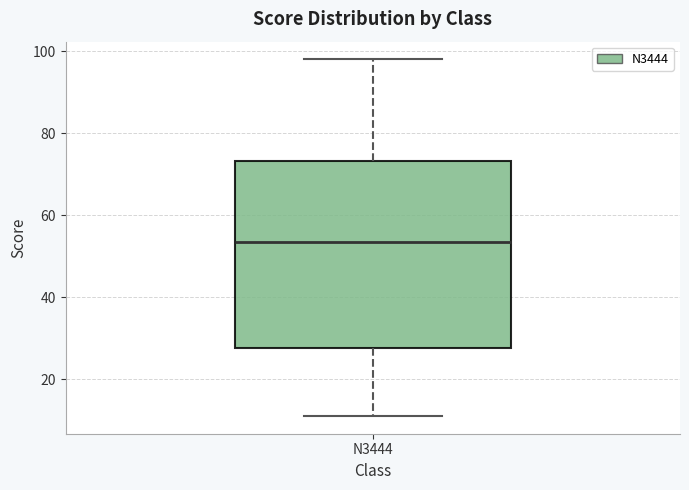

Read this box plot against the y-axis: the position of the median line, the range covered by the box, and the ends of both whiskers. The values are not printed on the chart, so give them approximately, as read against the axis.

median 54, box 28 to 74, whiskers 12 to 98